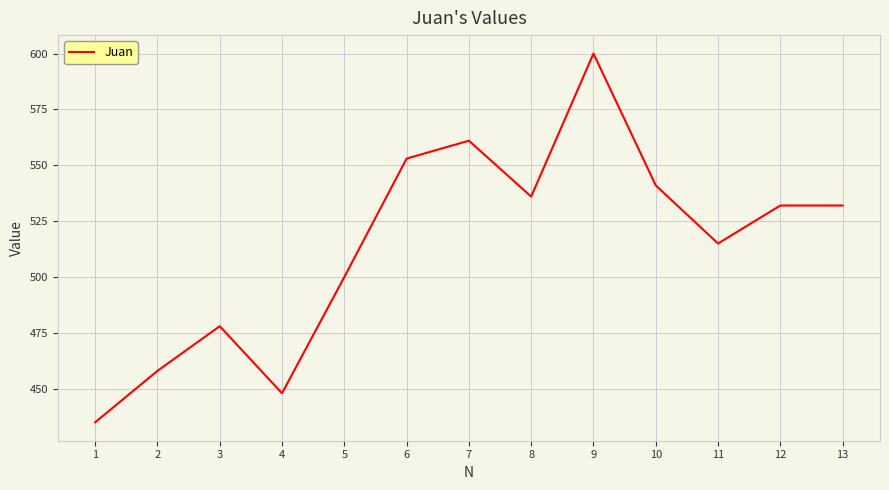

What is the difference between the maximum and minimum values?

165